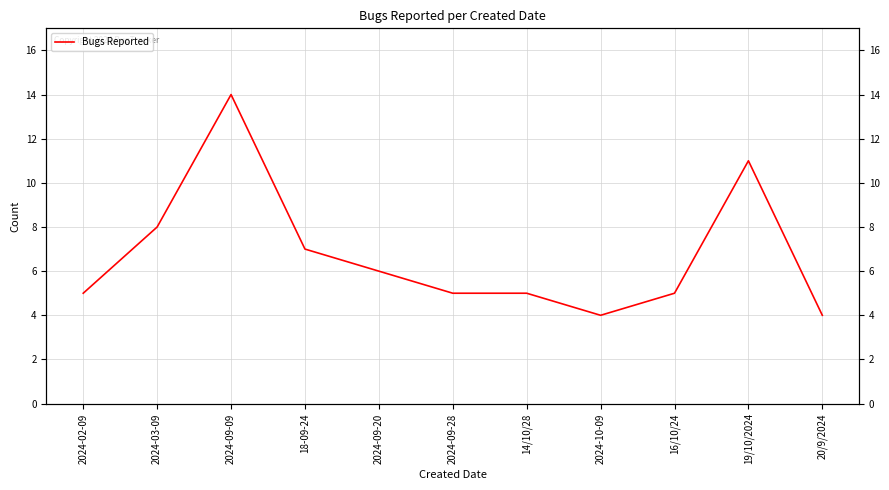

Count the number of data series in this chart.

1